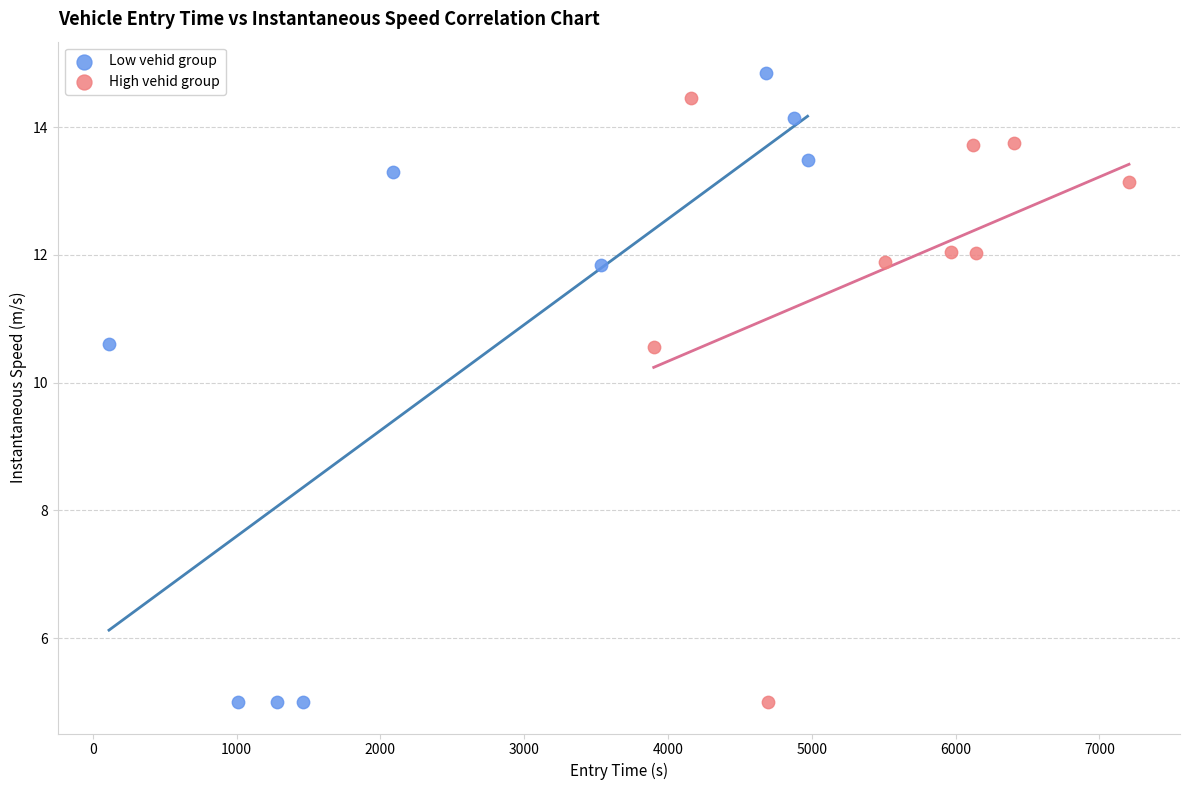

Which series reaches the maximum Y coordinate?

Low vehid group